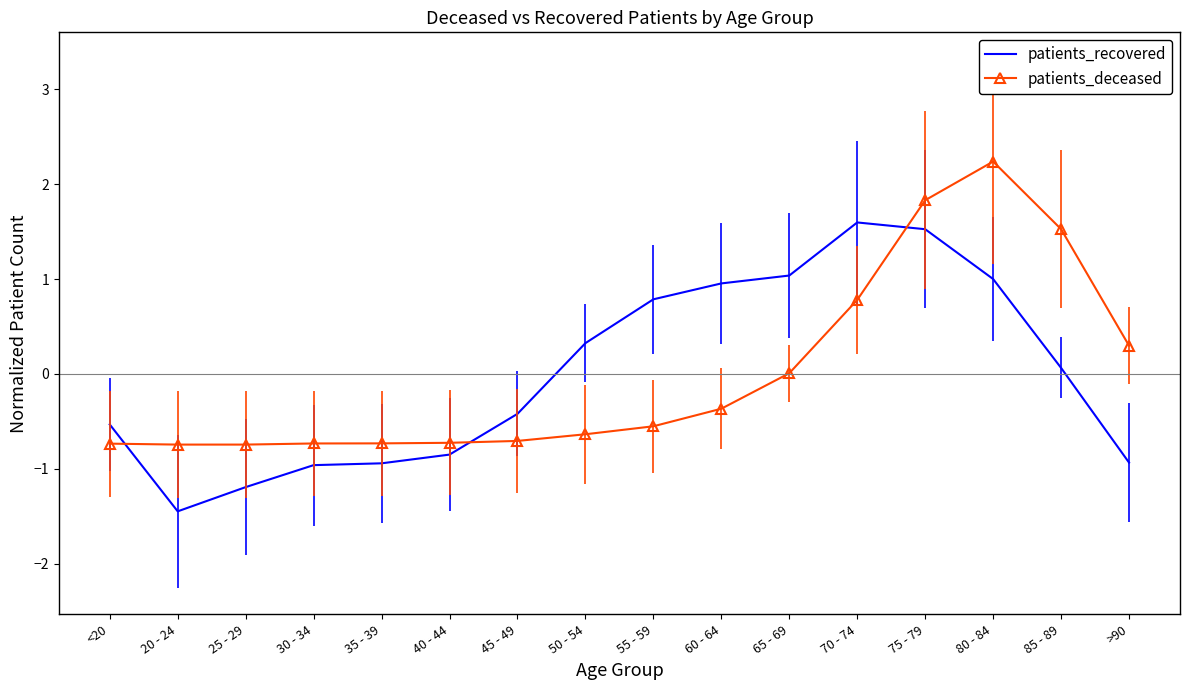

At which category does the chart reach its minimum across all series?

20 - 24